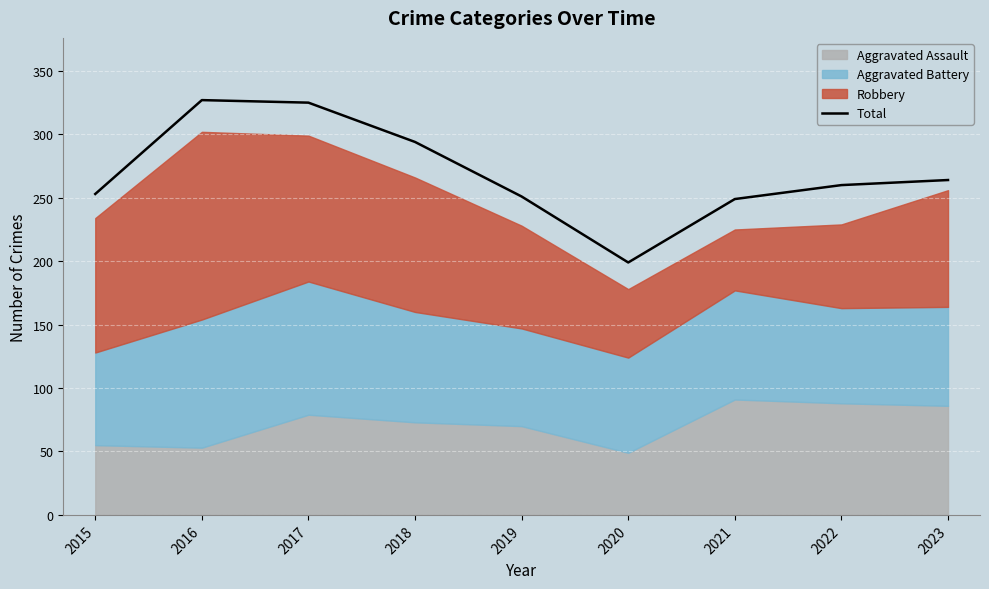

How many data points are above 260?

4